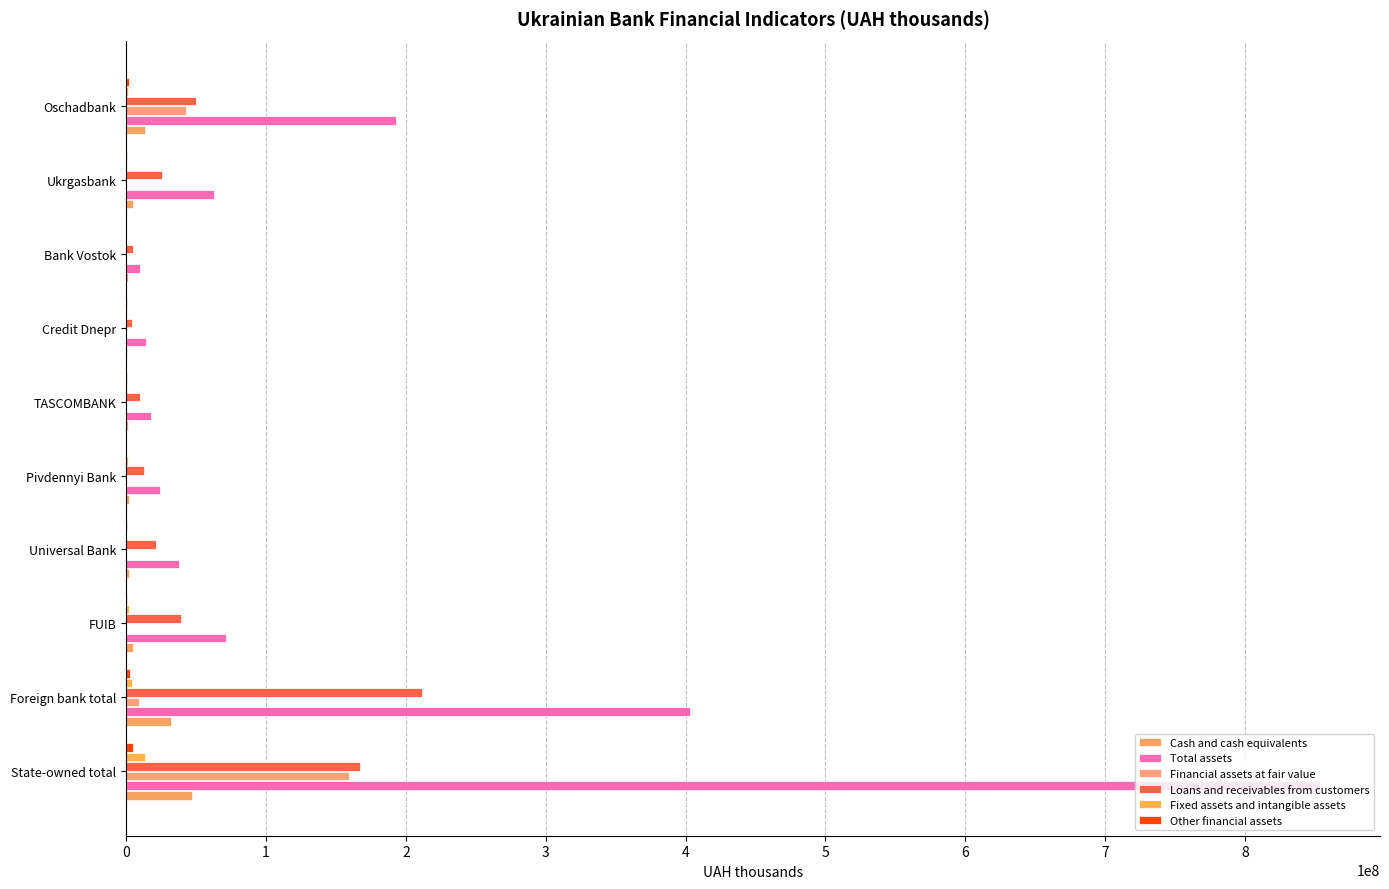

How many categories are shown in the chart?

10